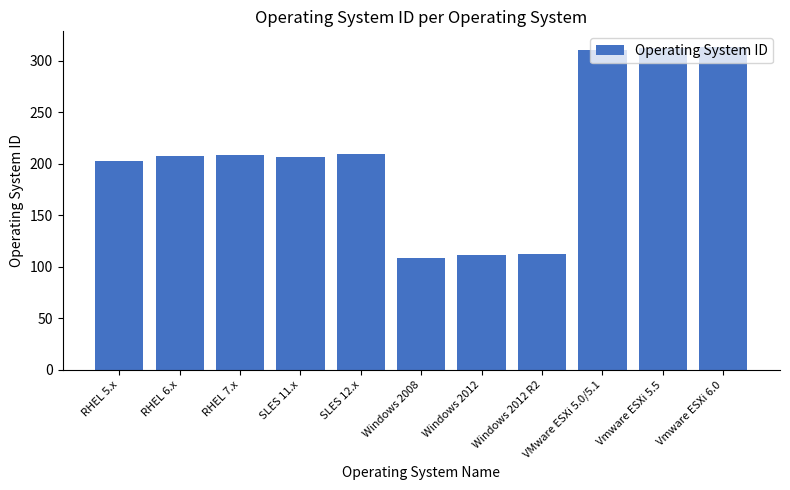

How many data points does each series have?

11